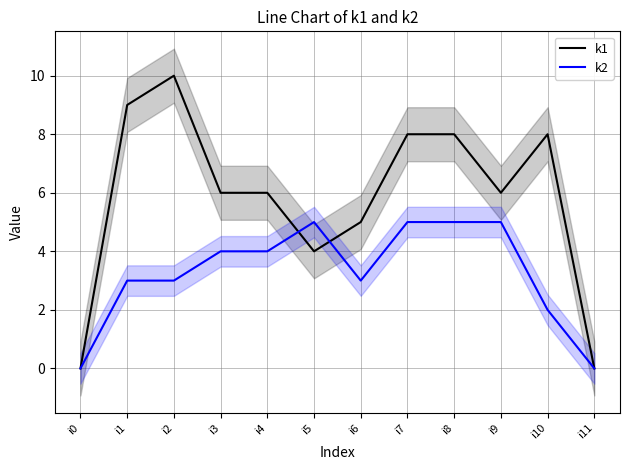

Count the k1 values in the range 5 to 8.

7